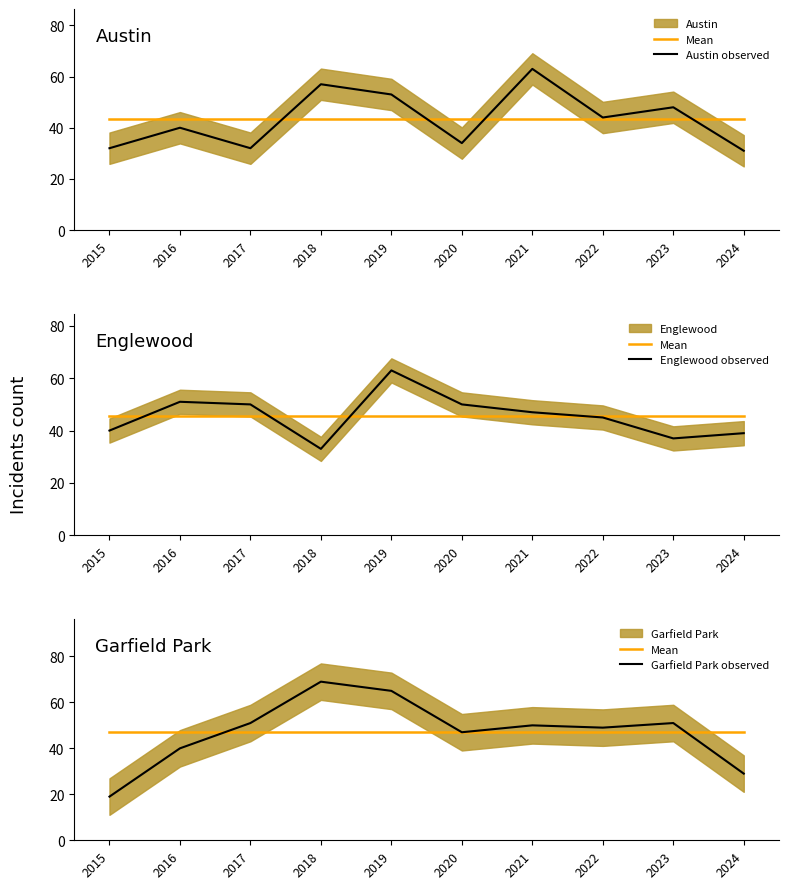

After their last crossing, which series has the higher values: Austin observed or Garfield Park observed?

Austin observed